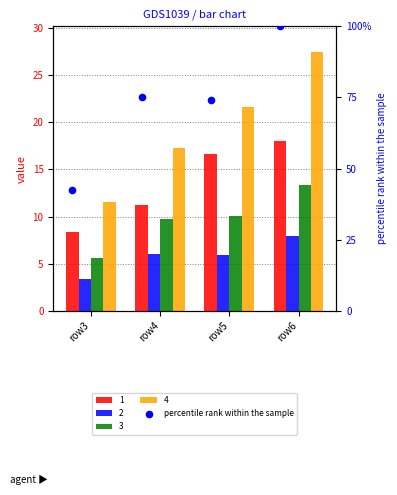

What is the change in value from row3 to row4?

+32.9